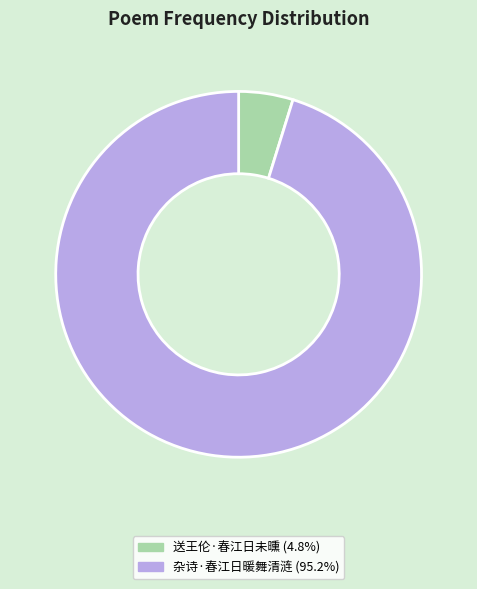

What is the largest slice in the pie chart?

杂诗·春江日暖舞清涟